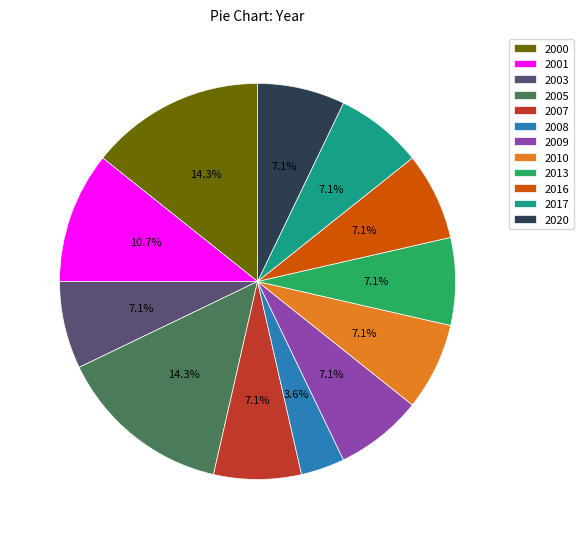

True or false: 2003 accounts for 7% of the total.

True